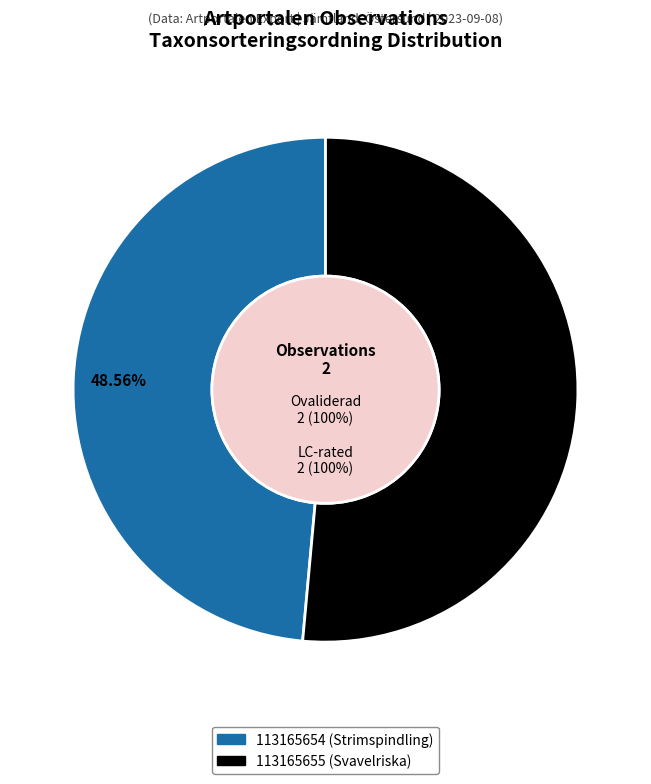

What percentage do 113165654 (Strimspindling) and 113165655 (Svavelriska) together represent?

100.0%